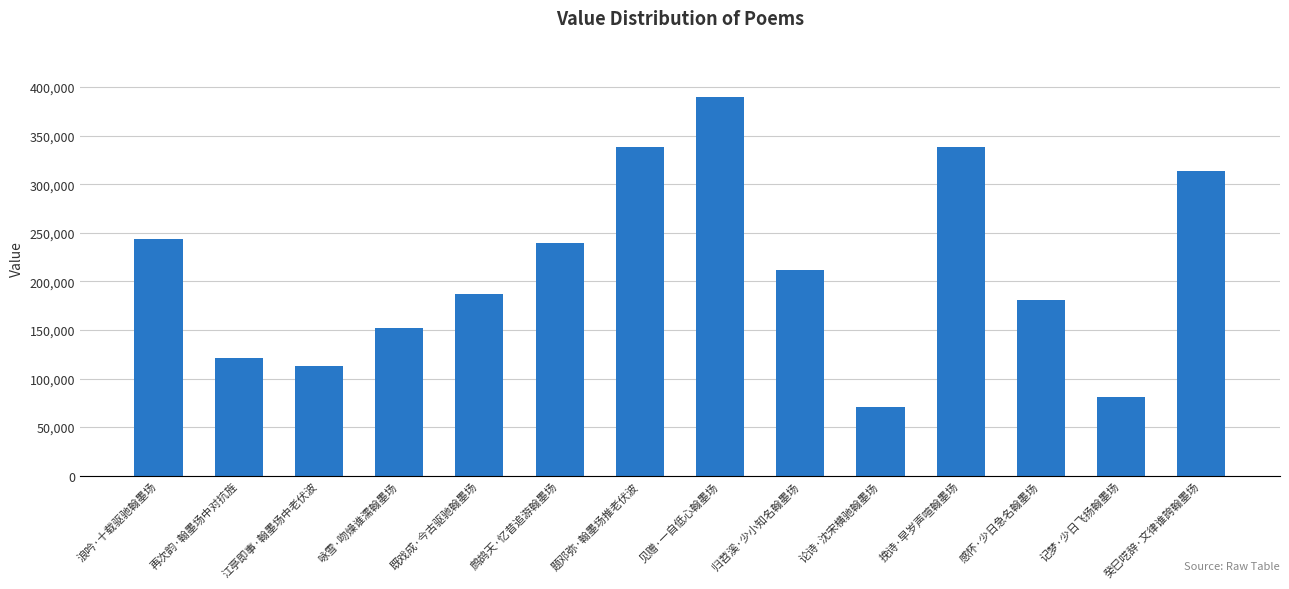

What is the label of the 12th bar from the right?

江亭即事·翰墨场中老伏波